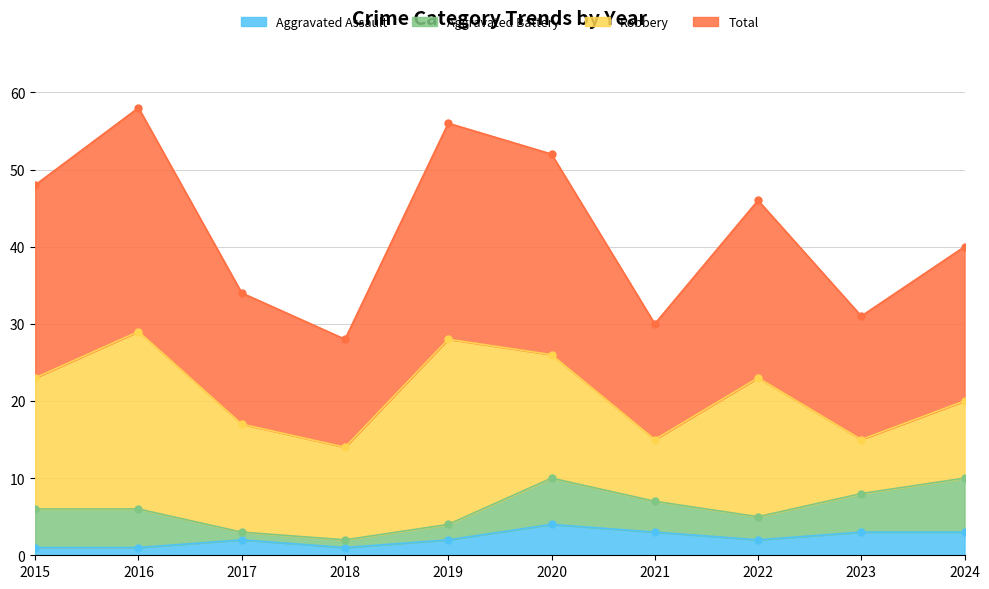

Is the value of Total at 2020 greater than the value of Aggravated Assault at 2023?

Yes